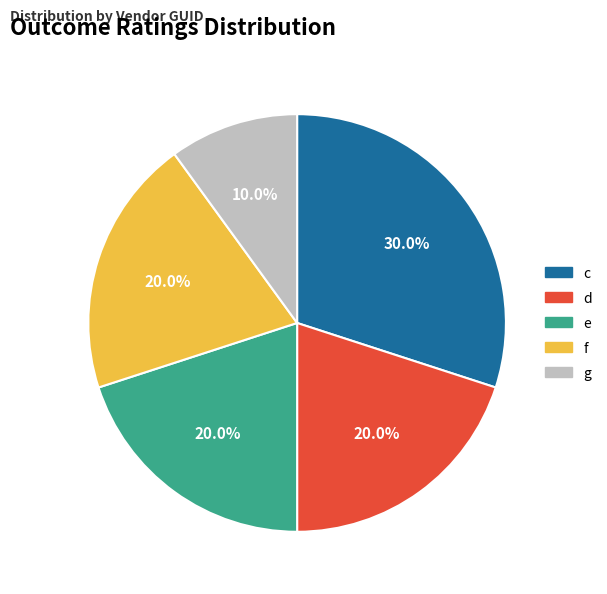

True or false: c accounts for 23% of the total.

False